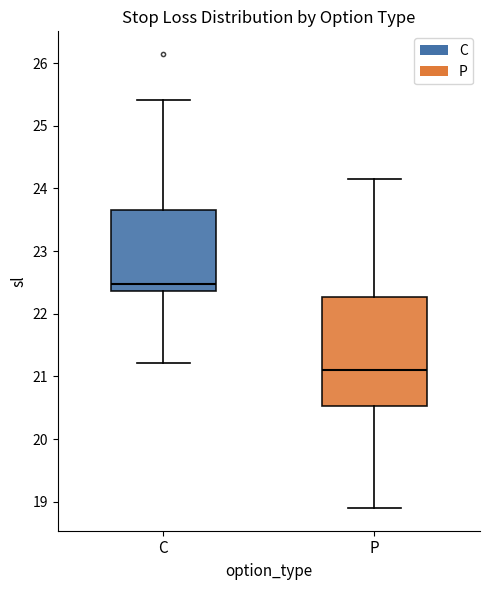

Where does the upper whisker of the box for P end on the y-axis? The values are not printed on the chart, so give them approximately, as read against the axis.

24.2